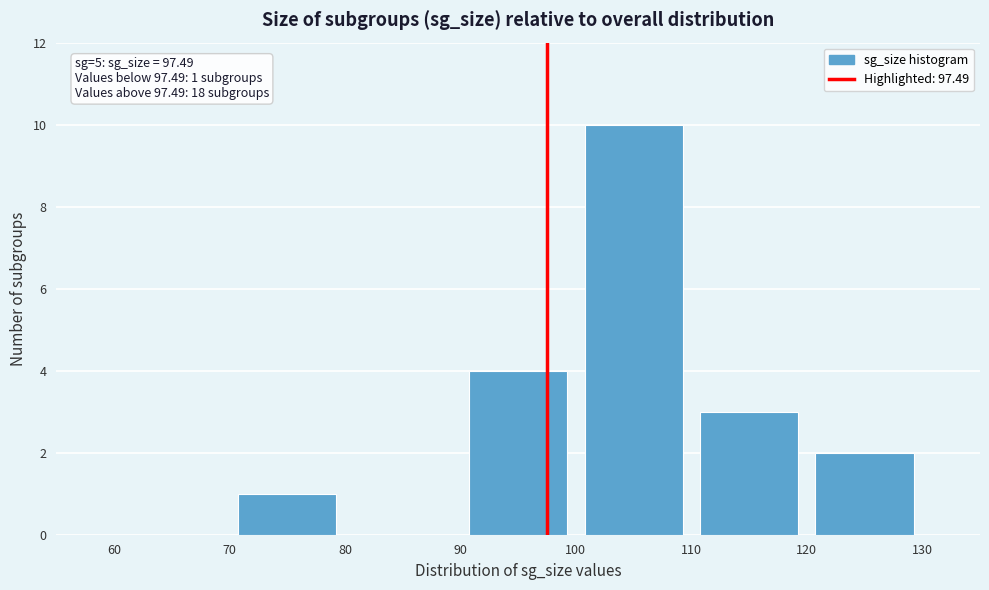

Over which range of the x-axis is the bar tallest?

100 to 110